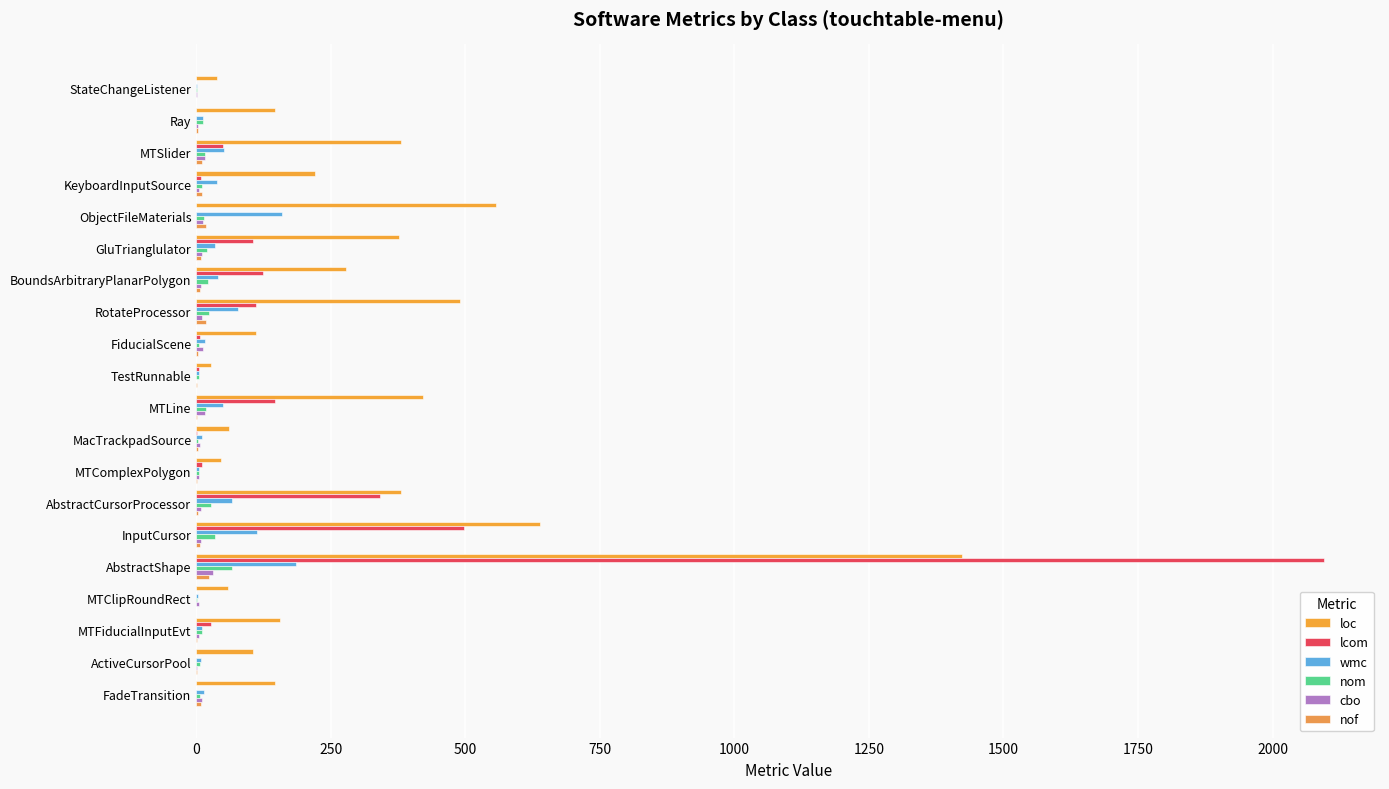

What are all the series names shown in the legend?

loc, lcom, wmc, nom, cbo, nof